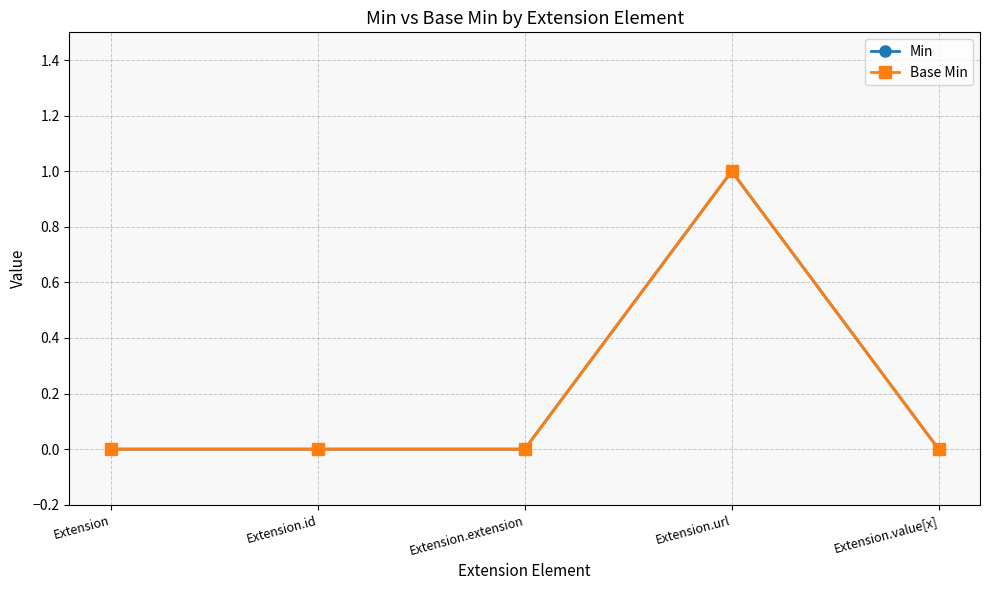

Reading right to left, list all the values displayed in this chart.

Min: 0	1	0	0	0
Base Min: 0	1	0	0	0